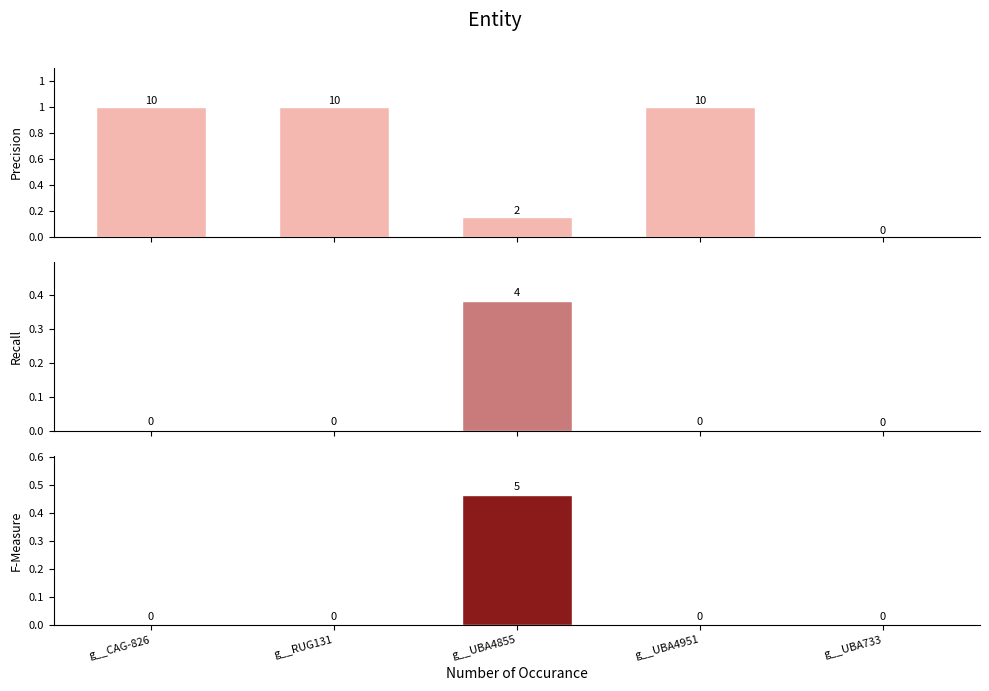

How many values in g__RUG131 prob are above zero?

4